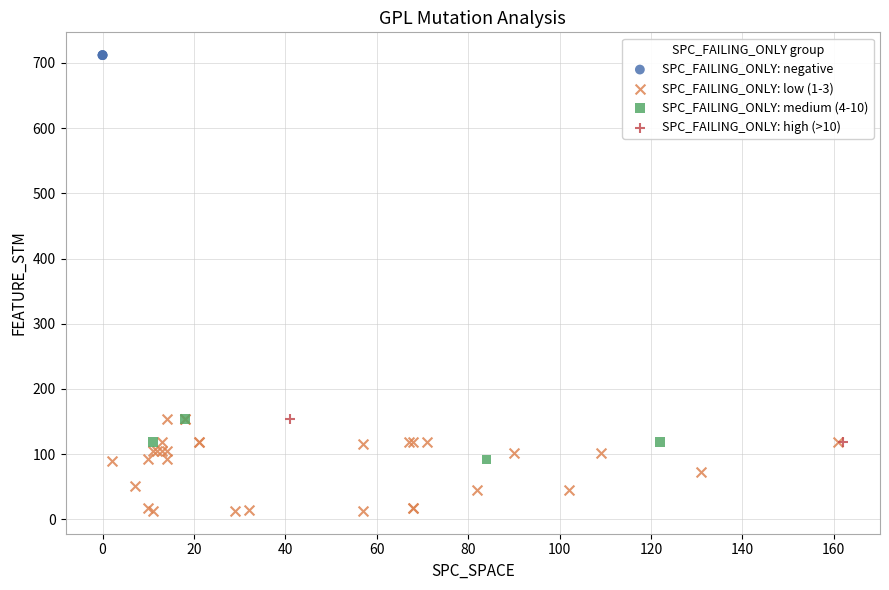

What are all the series names shown in the legend?

SPC_FAILING_ONLY: negative, SPC_FAILING_ONLY: low (1-3), SPC_FAILING_ONLY: medium (4-10), SPC_FAILING_ONLY: high (>10)